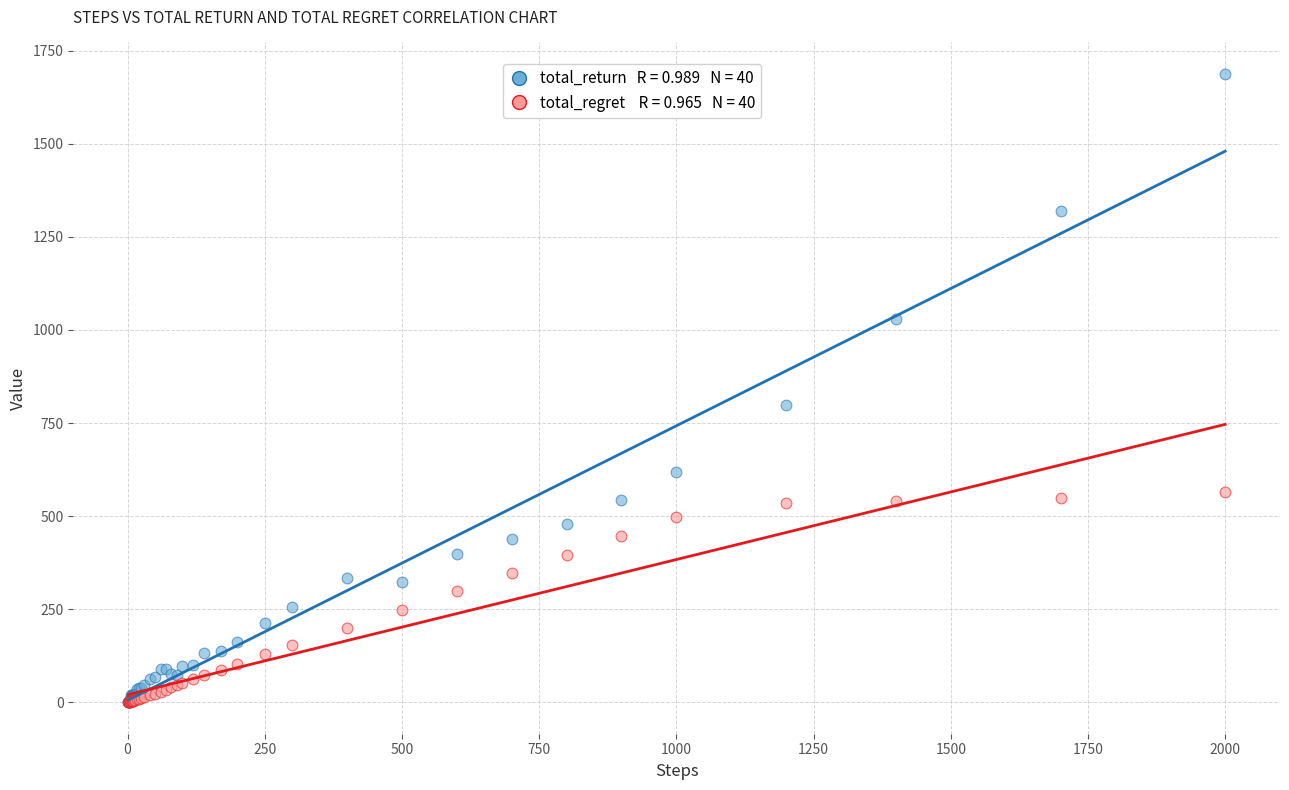

Across all series, what Y value is closest to 843?

797.3